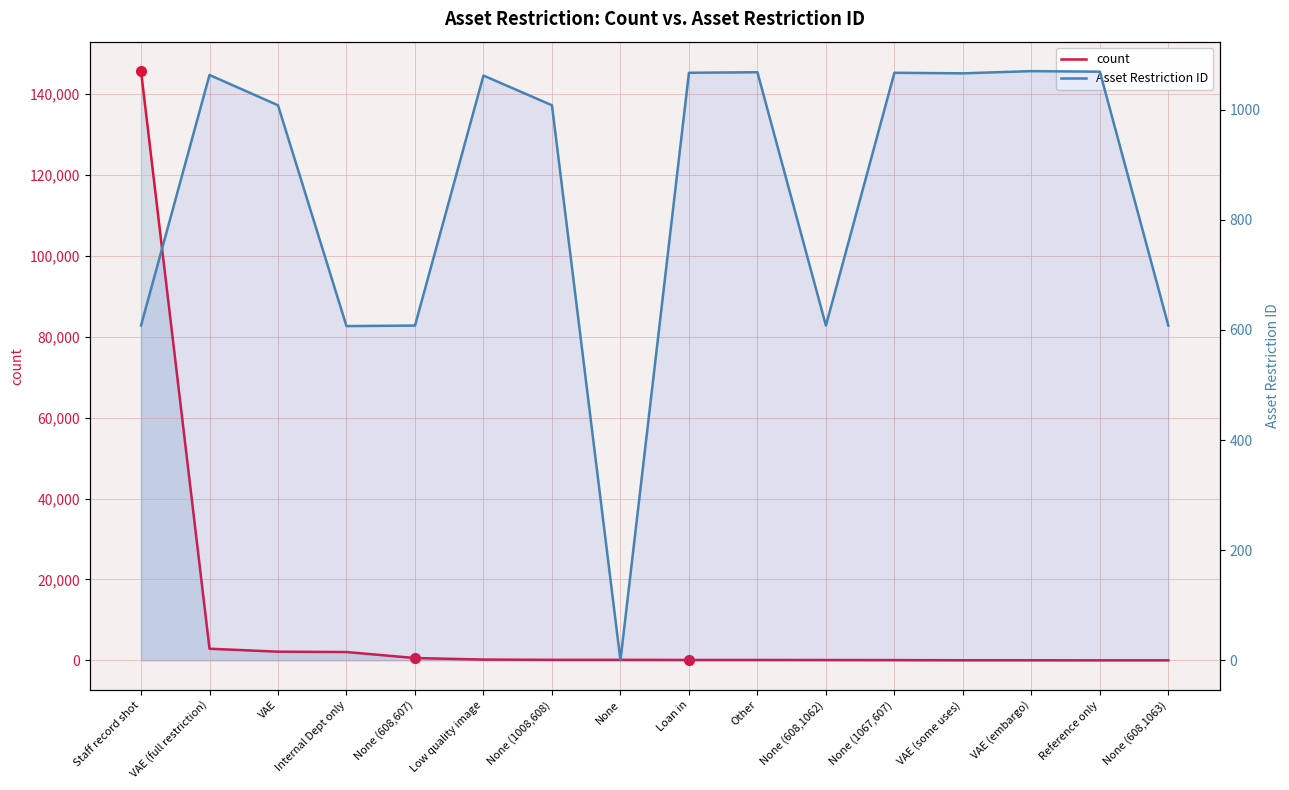

How many values in Asset Restriction ID are above zero?

15